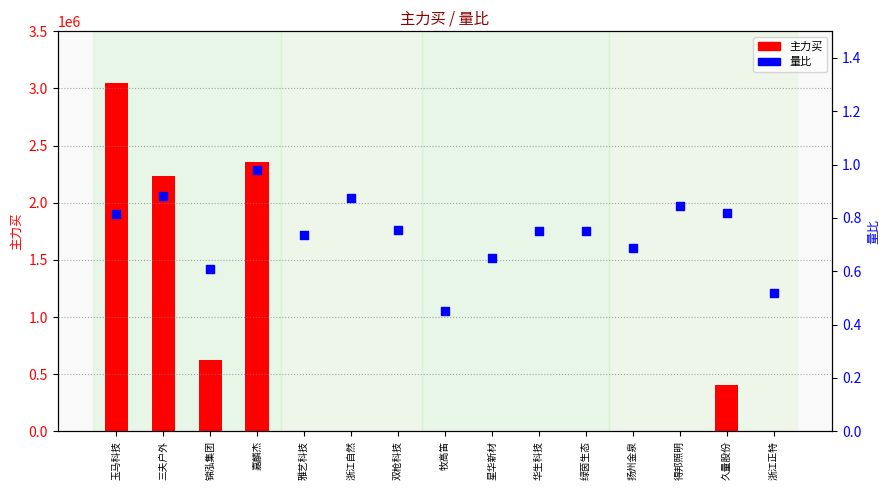

Which series reaches the minimum Y coordinate?

主力买